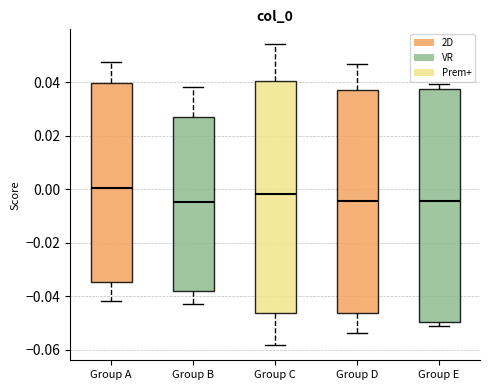

Where does the upper whisker of the box for Group A end on the y-axis? The values are not printed on the chart, so give them approximately, as read against the axis.

0.048